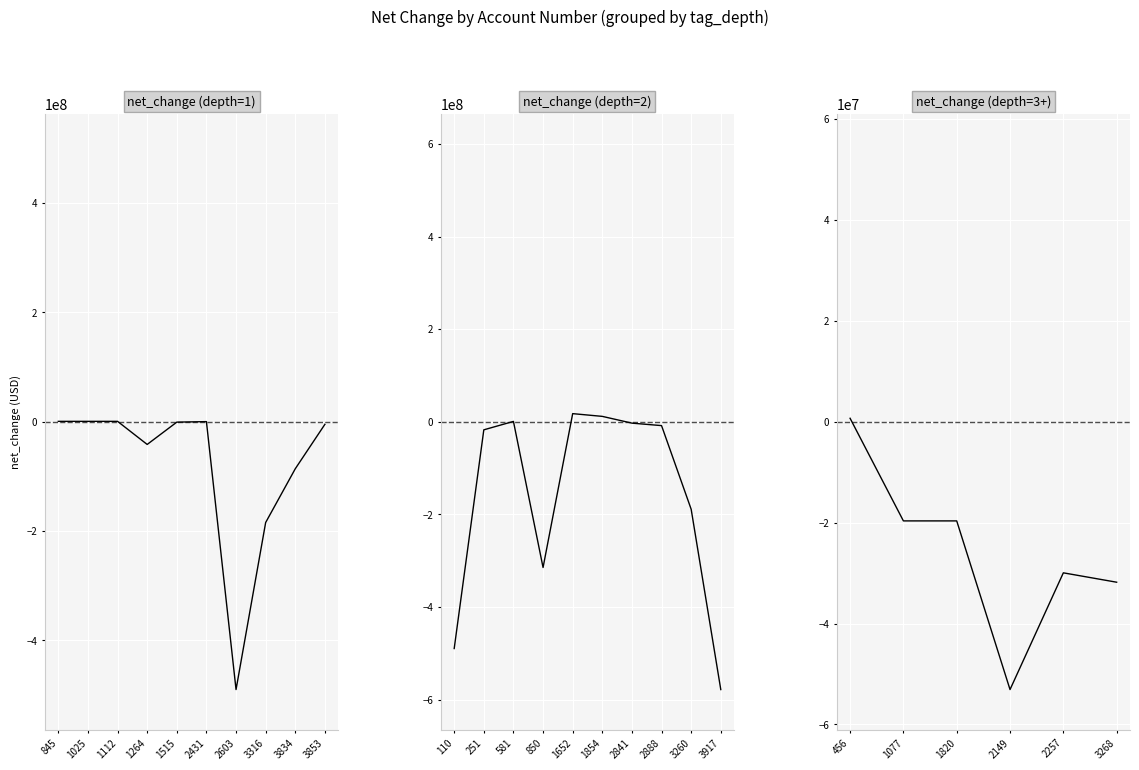

How many interior local valleys does the tag_depth series have?

2